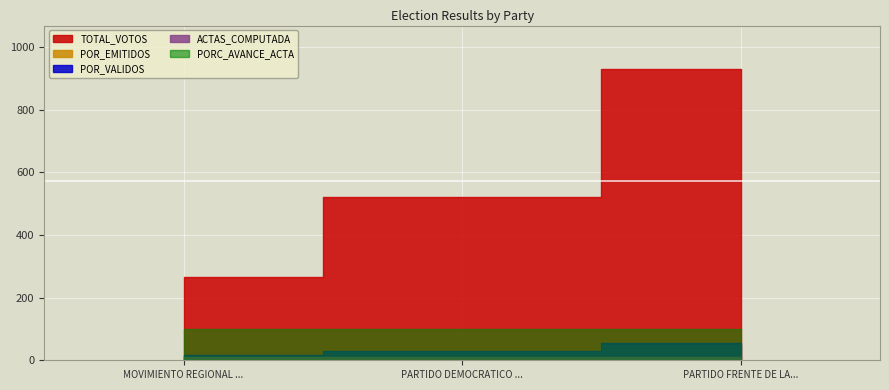

Is it true that TOTAL_VOTOS equals 929.0 at PARTIDO FRENTE DE LA ESPERANZA 2021?

True